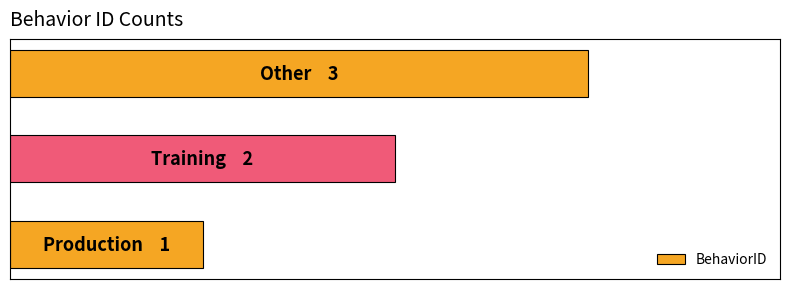

Are the bars horizontal?

Yes